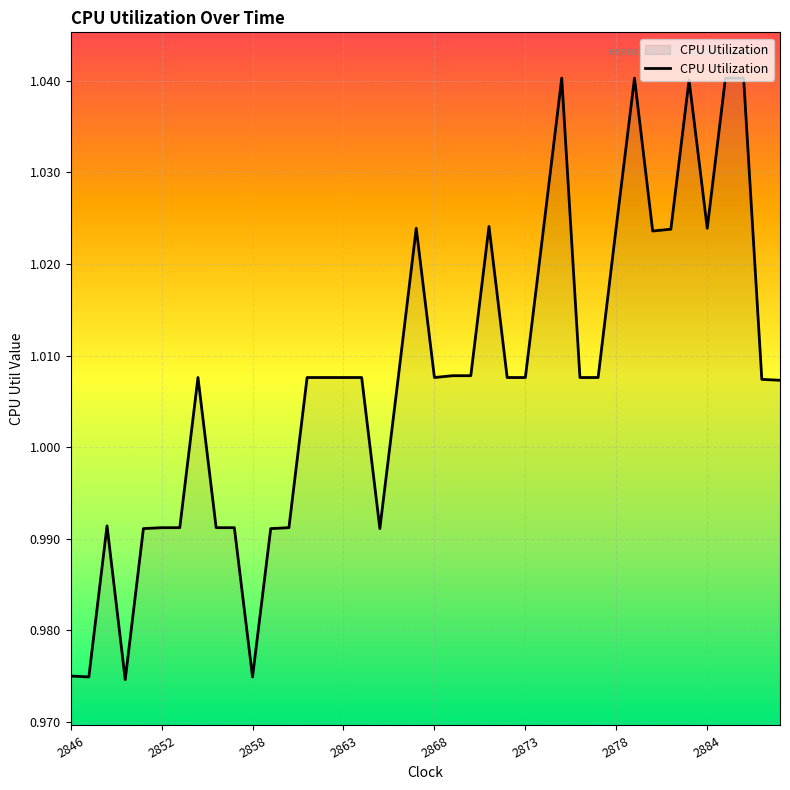

The value at 2852 is 1.8. True or false?

False